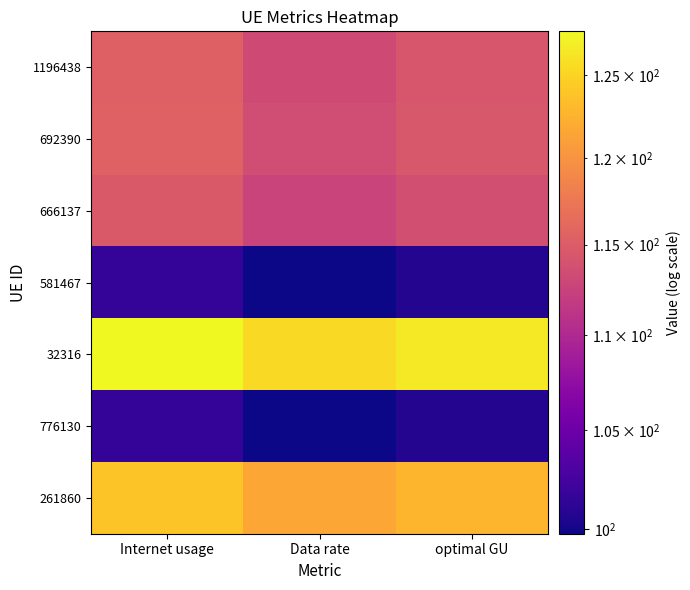

Reading left to right, what are all the values shown in this chart?

1196438: Internet usage=115.4	Data rate=113.3	optimal GU=114.3
692390: Internet usage=115.5	Data rate=113.4	optimal GU=114.5
666137: Internet usage=114.7	Data rate=112.6	optimal GU=113.6
581467: Internet usage=101.6	Data rate=99.8	optimal GU=100.7
32316: Internet usage=127.7	Data rate=125.4	optimal GU=126.6
776130: Internet usage=101.6	Data rate=99.8	optimal GU=100.7
261860: Internet usage=123.9	Data rate=121.7	optimal GU=122.8